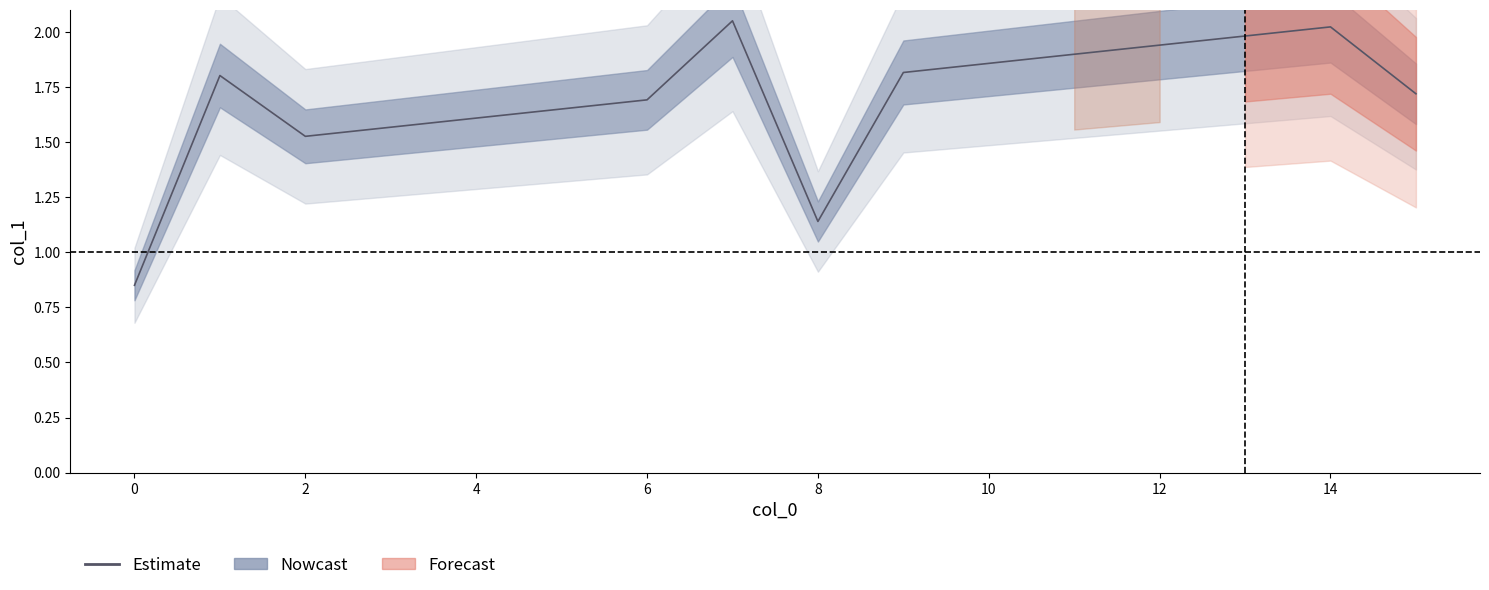

What is the label of the 5th point from the right?

11